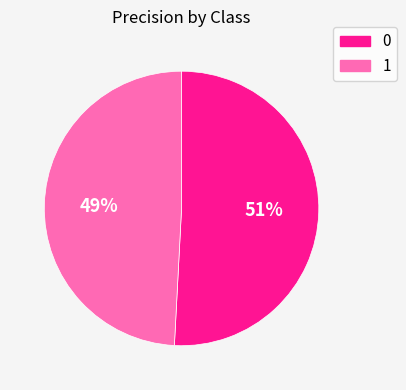

The 1 slice represents 42% of the pie. True or false?

False